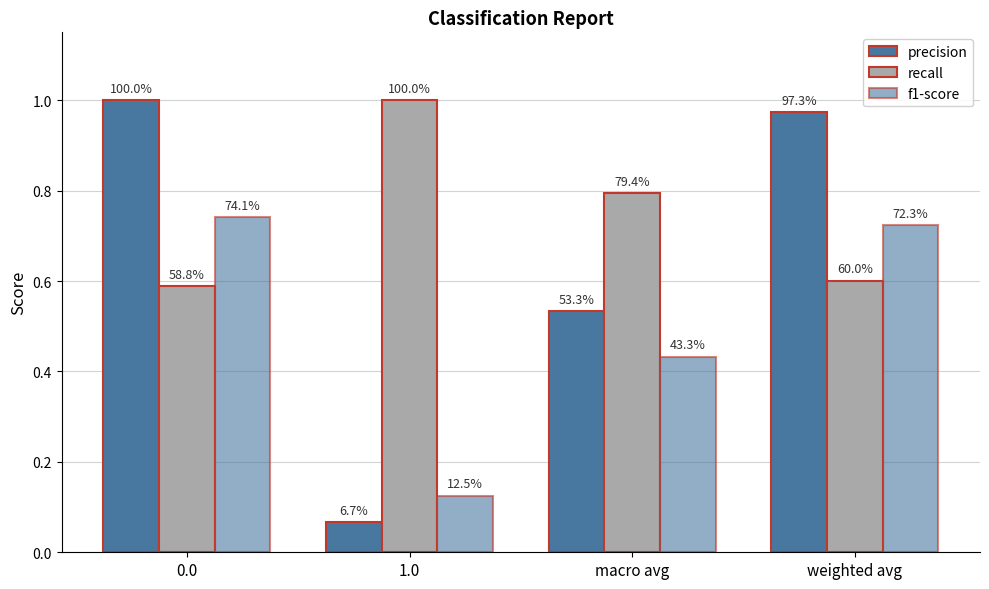

Is the value of precision at weighted avg greater than the value of recall at macro avg?

Yes